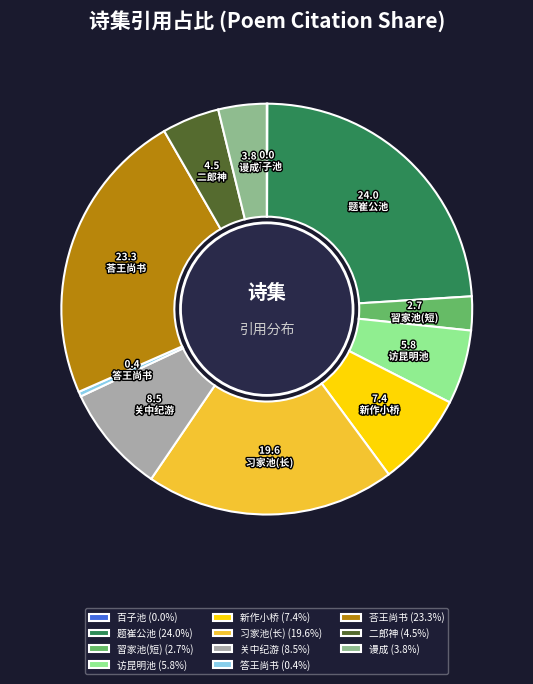

Do 荅王尚书 and 习家池(长) together represent more than half of the pie?

No